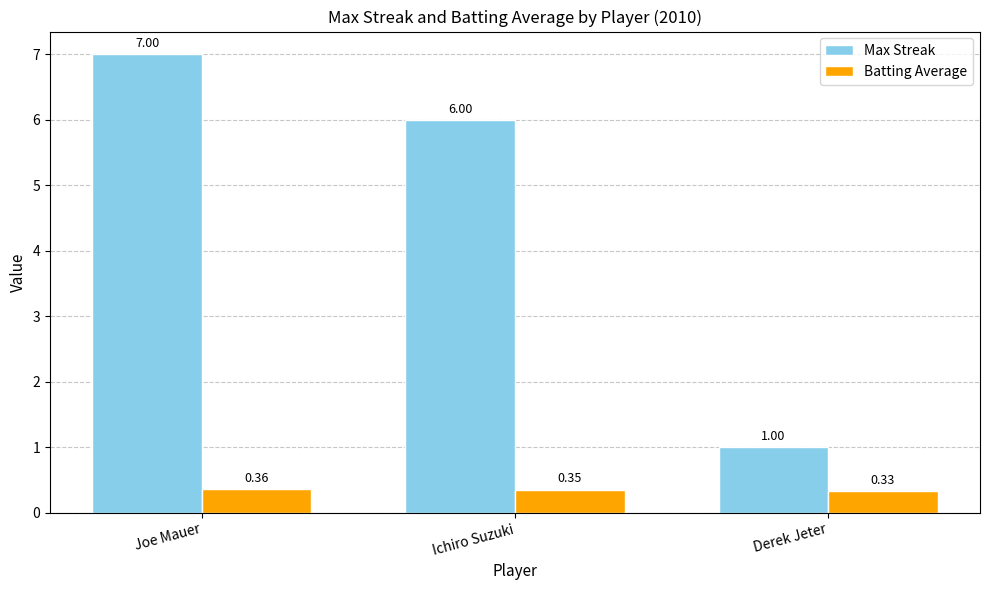

List the series in order of their overall mean, lowest first.

Batting Average, Max Streak